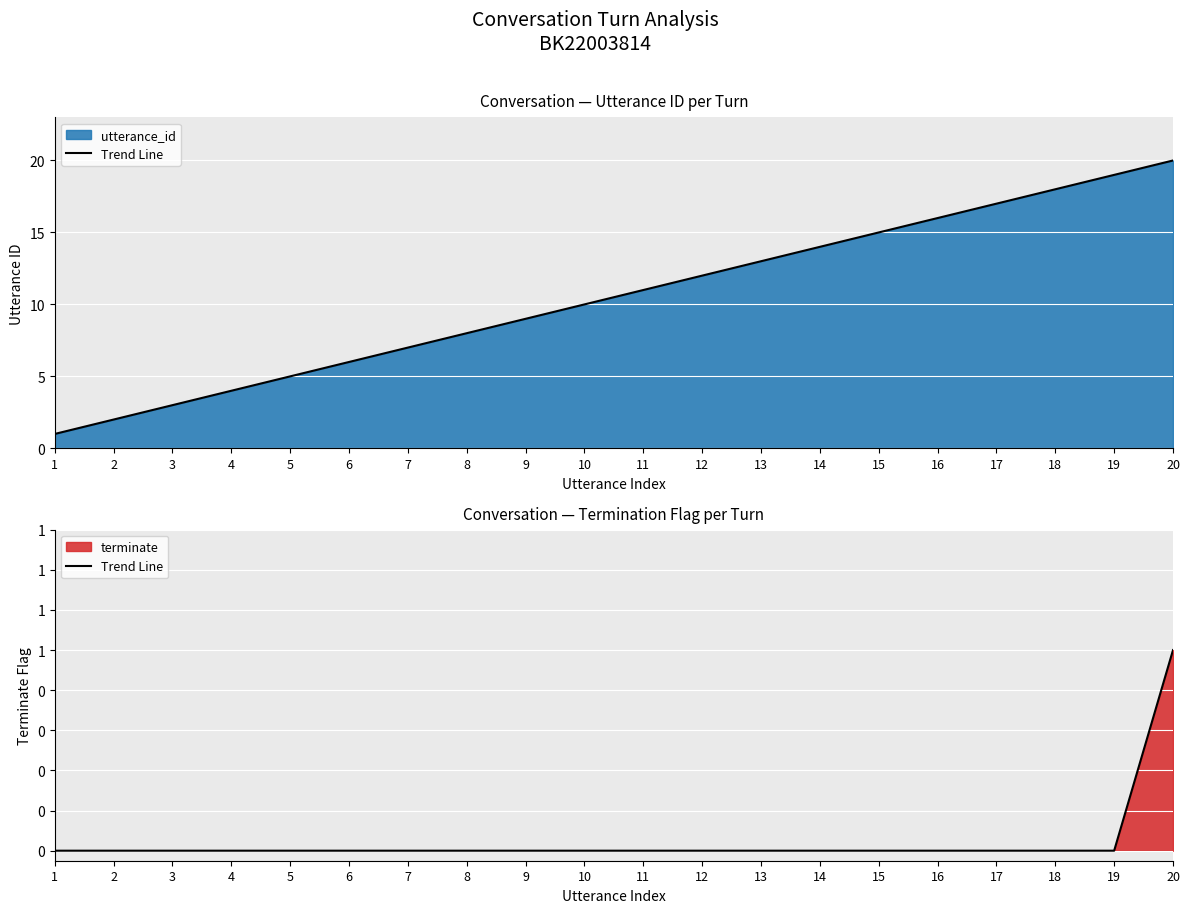

Which category has the lowest value across all series?

1